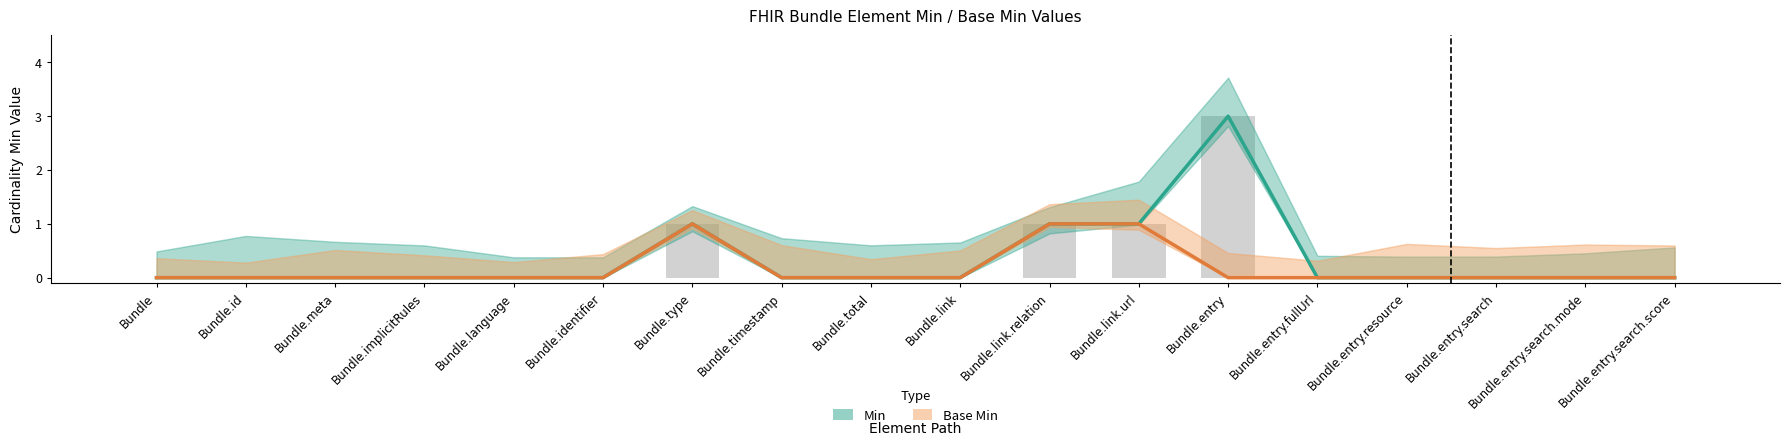

What is the highest value of the Base Min series?

1